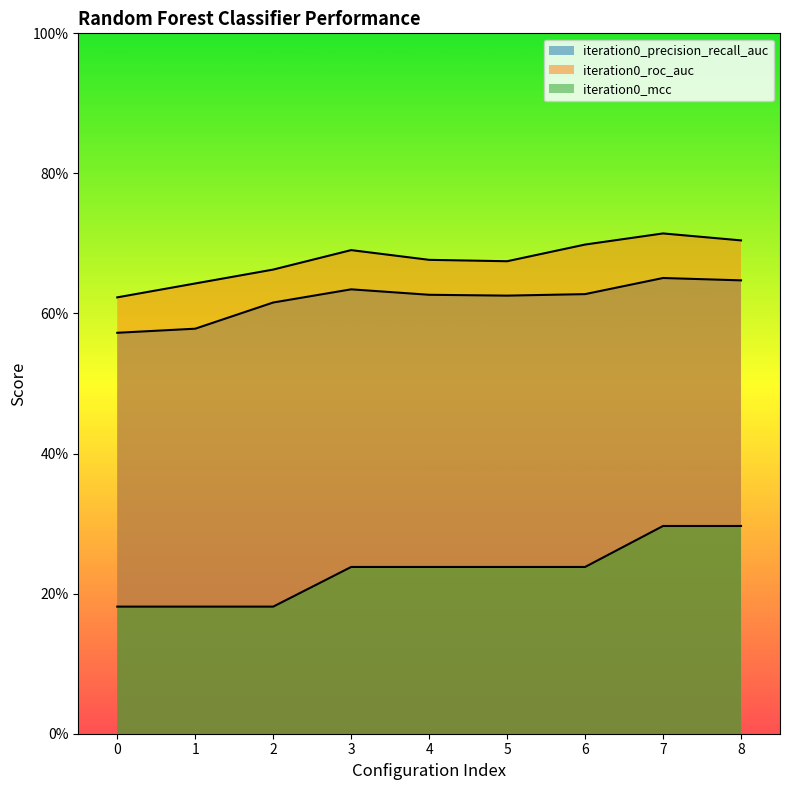

Rank the series by their maximum value, from lowest to highest.

iteration0_mcc, iteration0_precision_recall_auc, iteration0_roc_auc